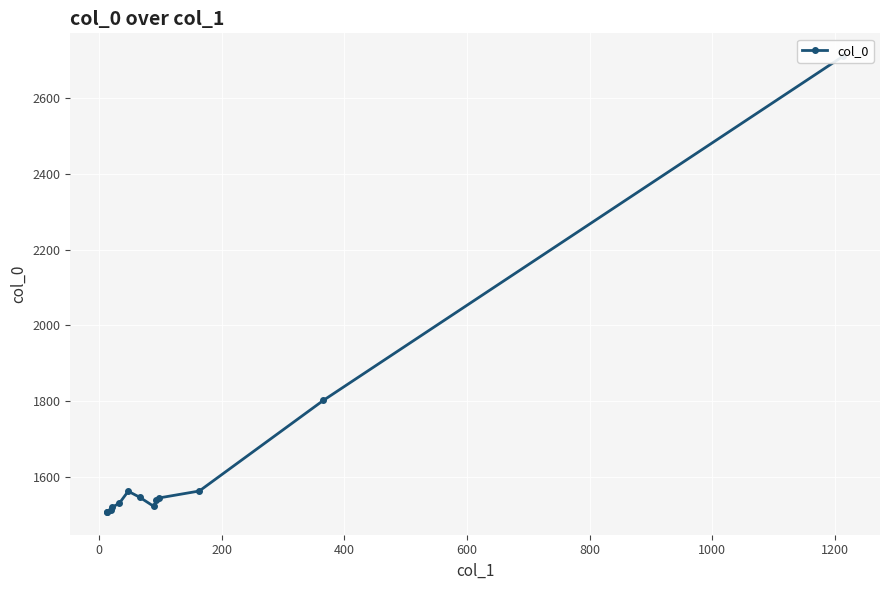

True or false: there are more than 0 points higher than both neighbors.

True